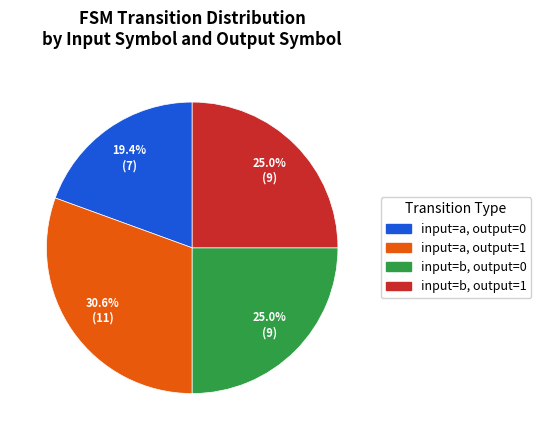

Which category has the biggest portion of the pie?

input=a, output=1